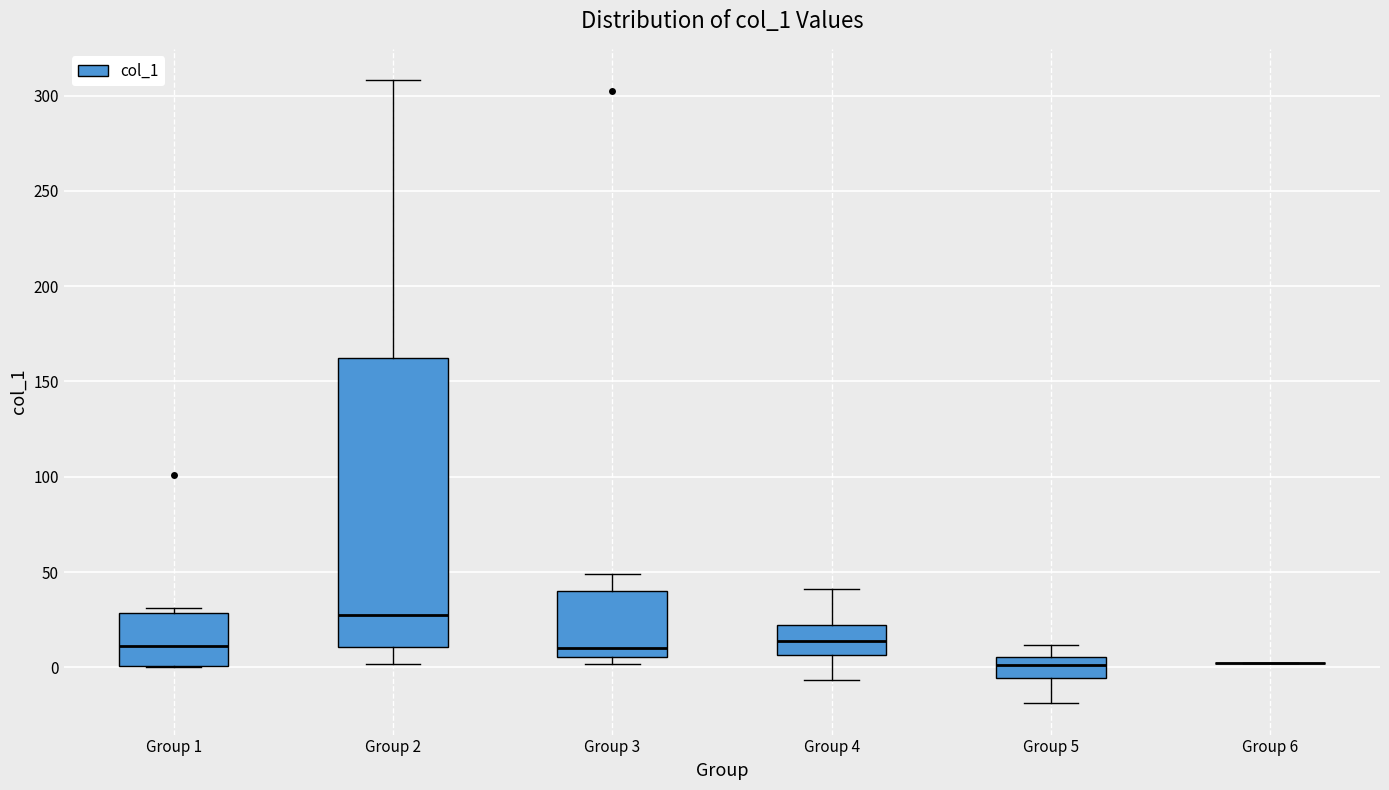

Where is the upper edge of the box for Group 3 on the y-axis? The values are not printed on the chart, so give them approximately, as read against the axis.

40